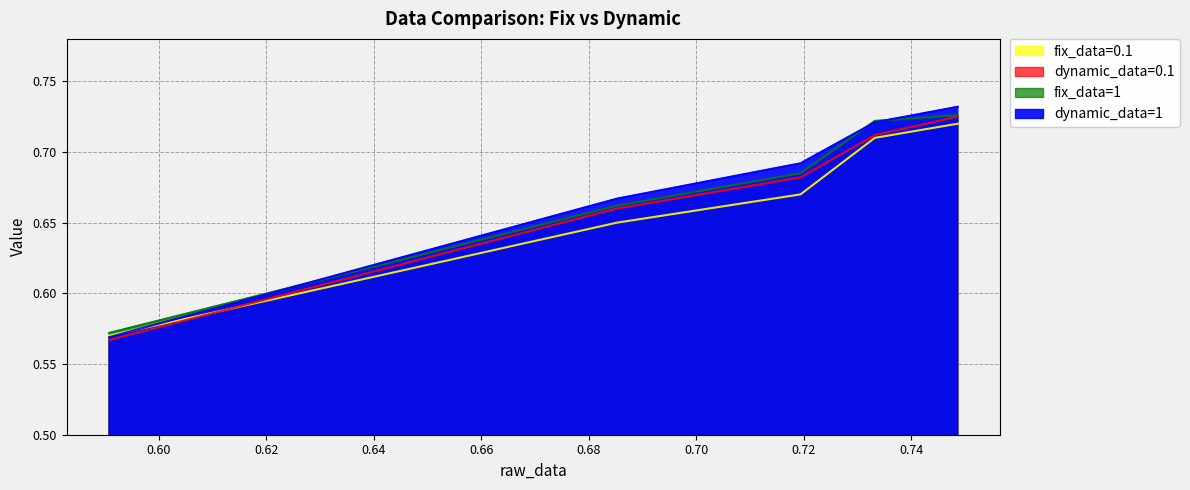

Is the value of dynamic_data=0.1 at 0.7486066818237305 greater than the value of fix_data=1 at 0.7331807613372803?

Yes